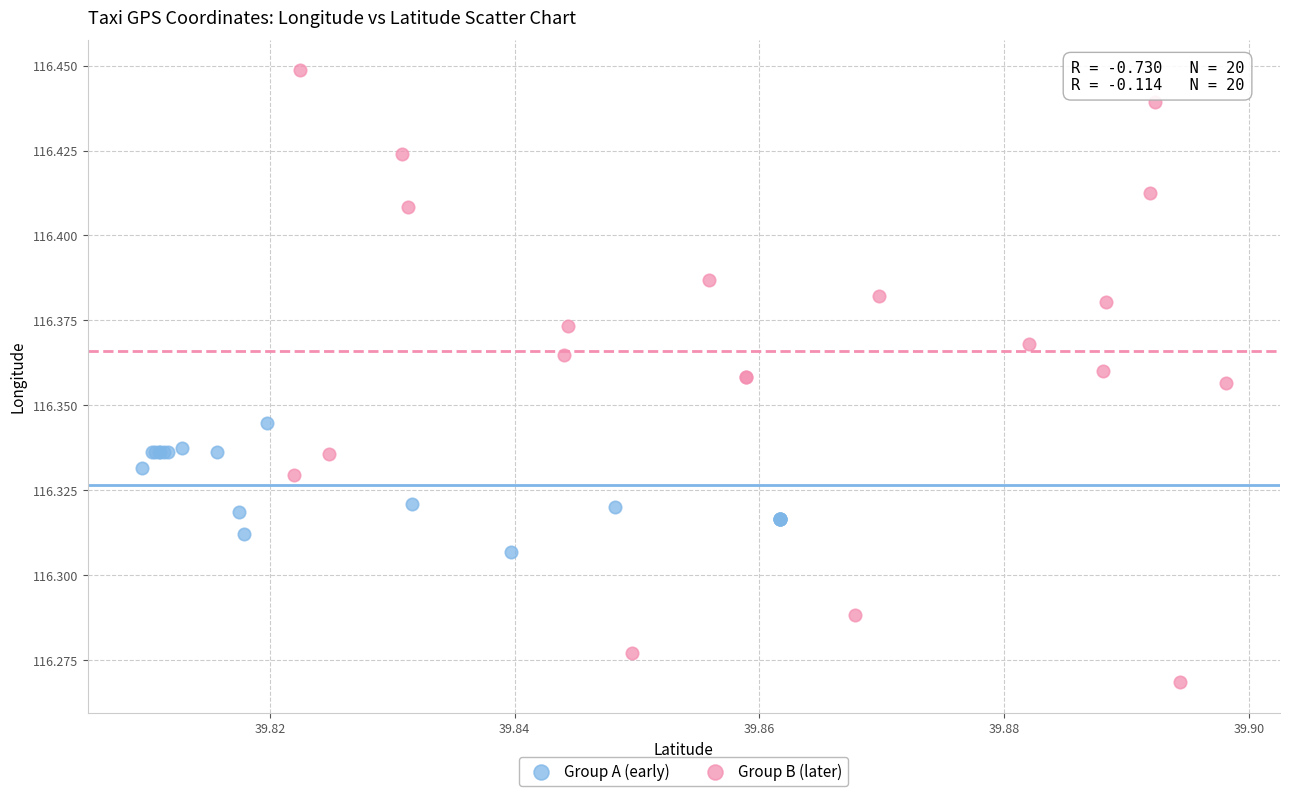

Which series contains the highest Y value?

Group B (later)